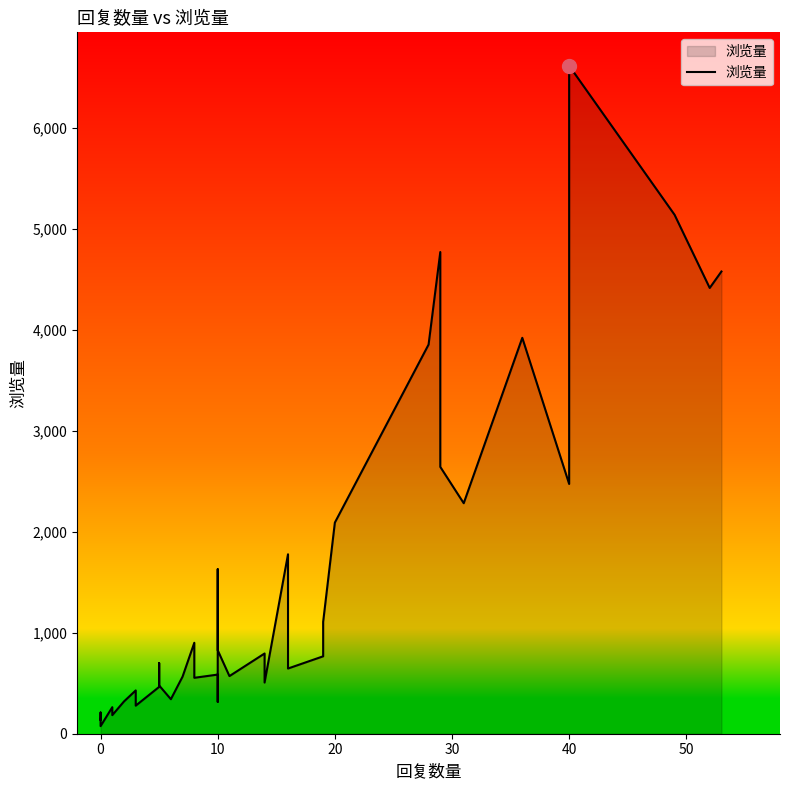

Reading right to left, extract all data points from this chart.

4580	4417	5142	6619	2475	3923	2284	2644	4773	3856	2092	1108	767	646	1778	507	795	571	827	1630	316	316	586	554	901	566	342	478	538	700	464	278	429	320	184	263	75	210	136	146